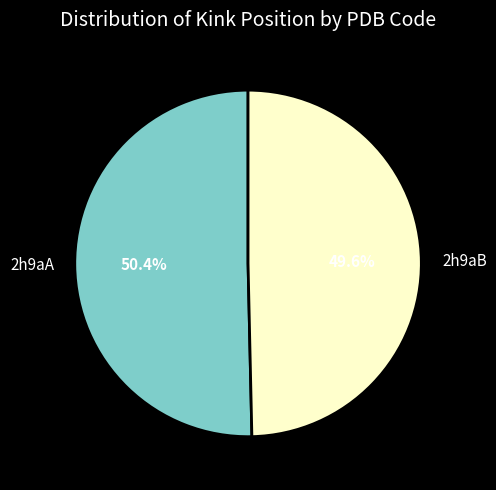

The 2h9aA slice represents 50% of the pie. True or false?

True